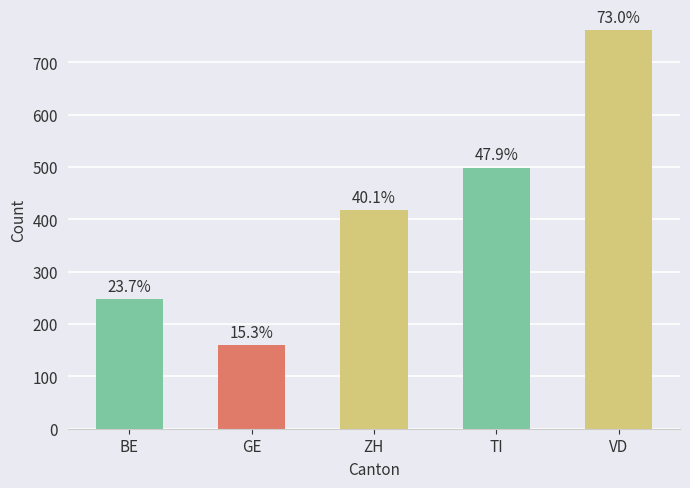

What is the change in value from ZH to VD?

+343